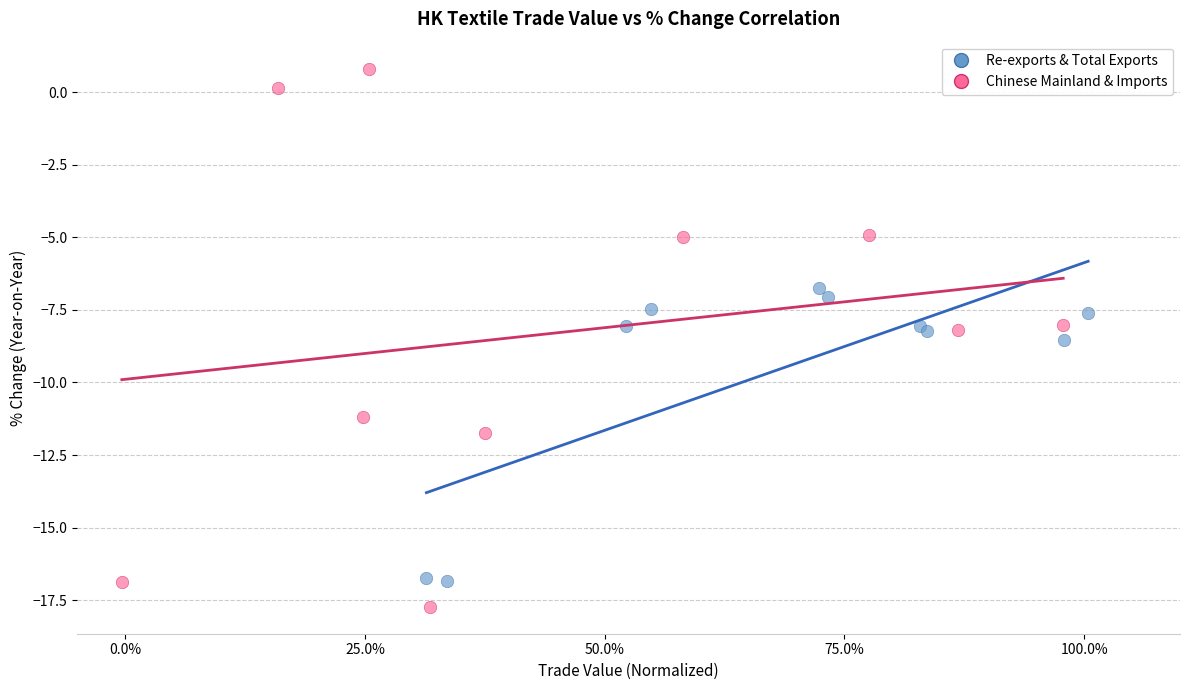

Which series contains the highest Y value?

Chinese Mainland & Imports